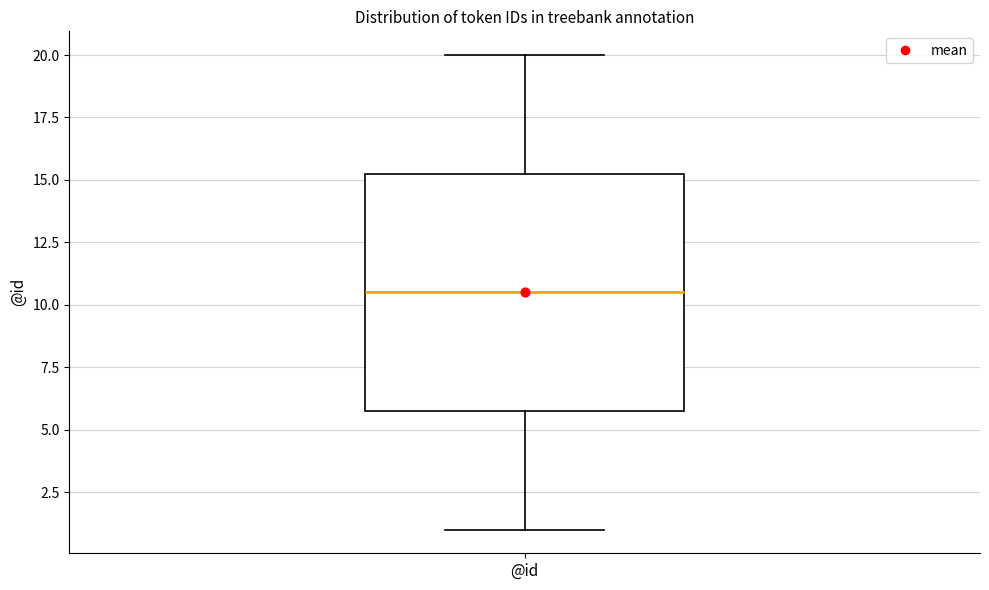

Transcribe this box plot: give where the median line is, the range the box spans, and where the two whiskers end, as read against the y-axis. The values are not printed on the chart, so give them approximately, as read against the axis.

median 10.5, box 6.0 to 15.5, whiskers 1.0 to 20.0